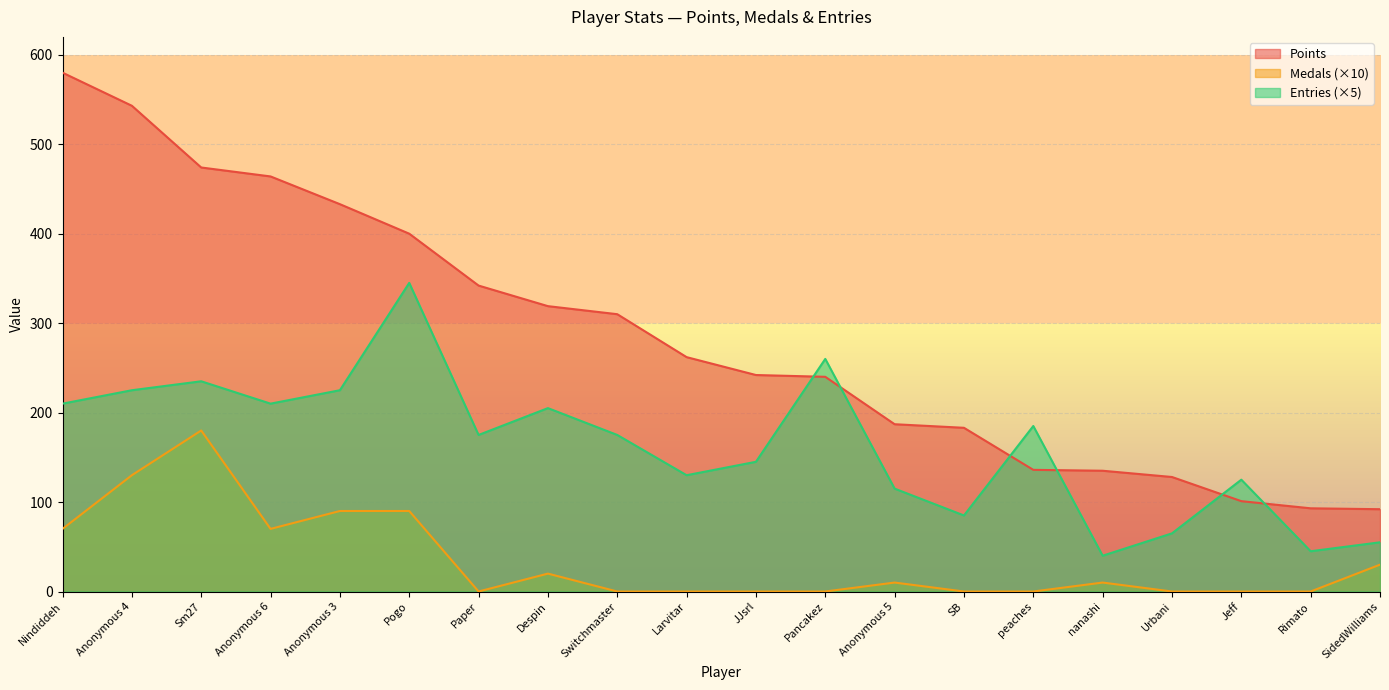

What is the difference between the highest and lowest values at Anonymous 6?

394